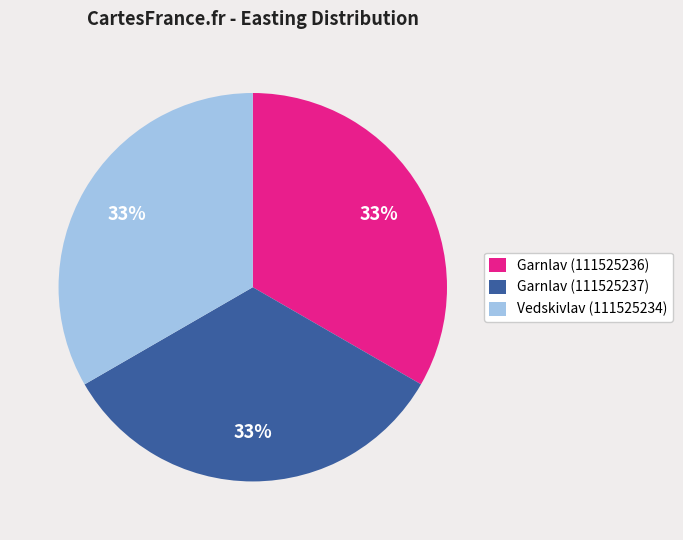

Count the number of slices in the pie.

3